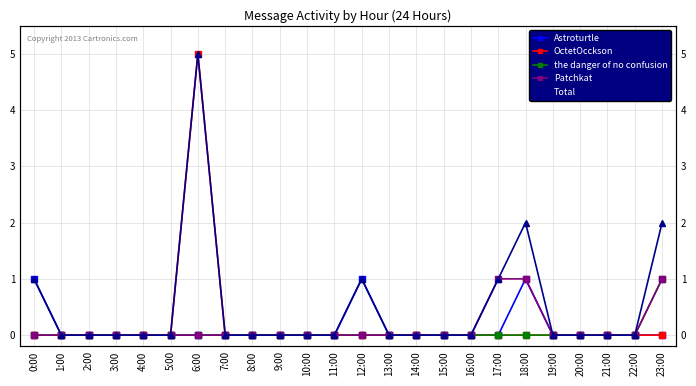

True or false: the danger of no confusion has a value of 0 at 9:00.

True